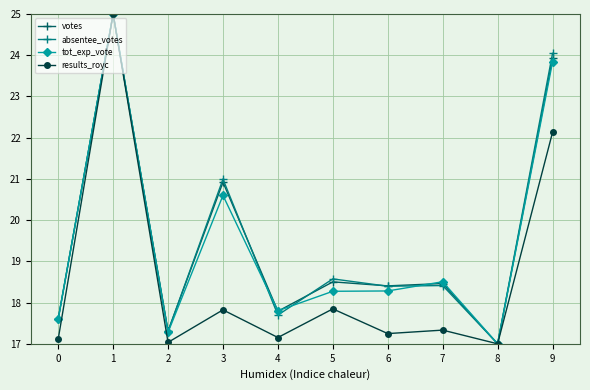

The tot_exp_vote series shows 28.4 at 2. True or false?

False